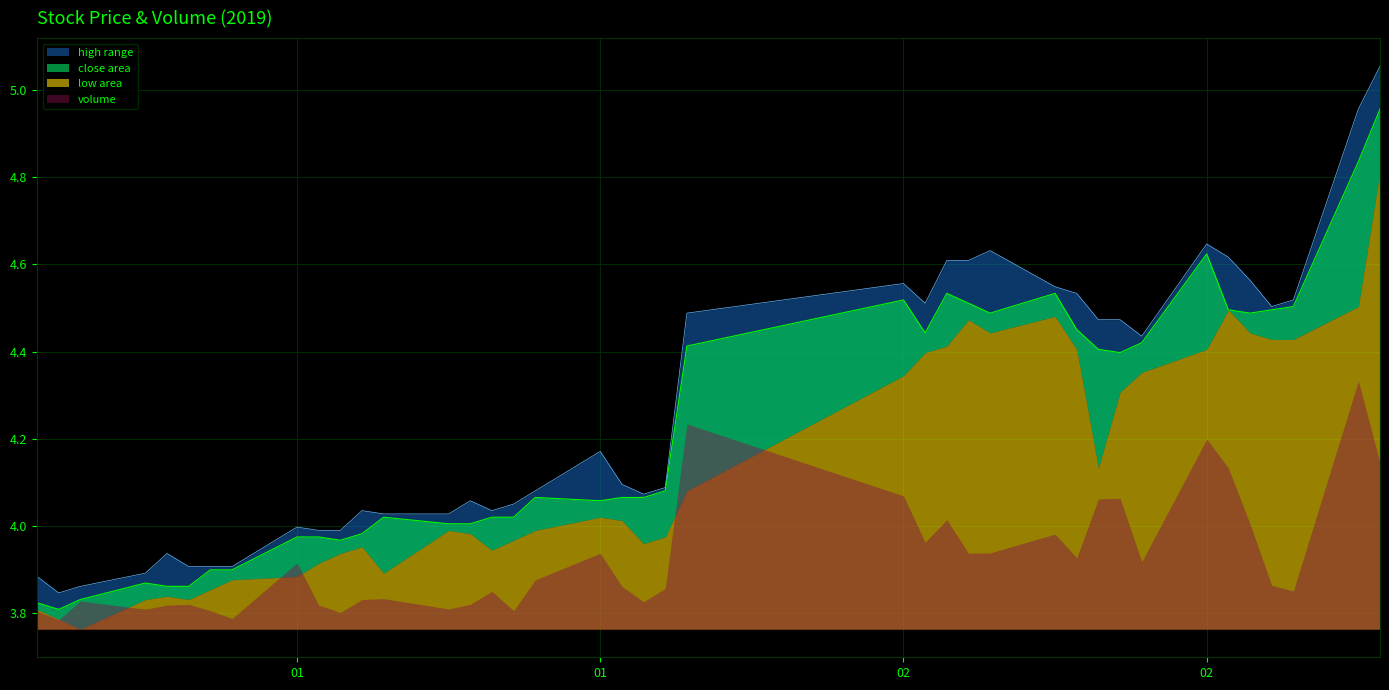

At which label does close reach its peak?

2019-03-05